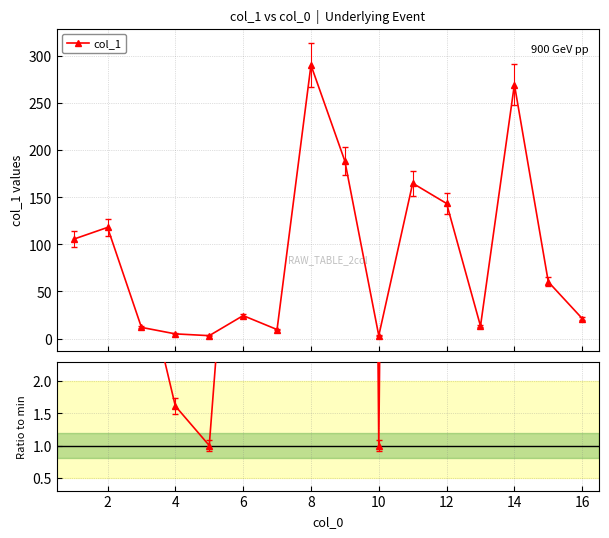

True or false: col_1 has more than 1 points higher than both neighbors.

True